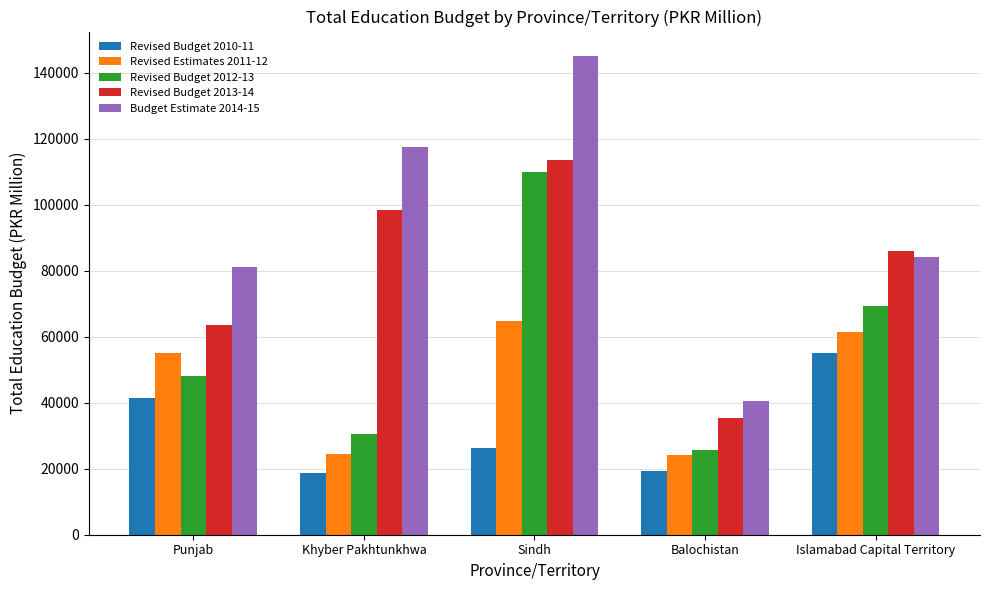

What is the sum of the Revised Budget 2013-14 values at Sindh and Punjab?

177013.4